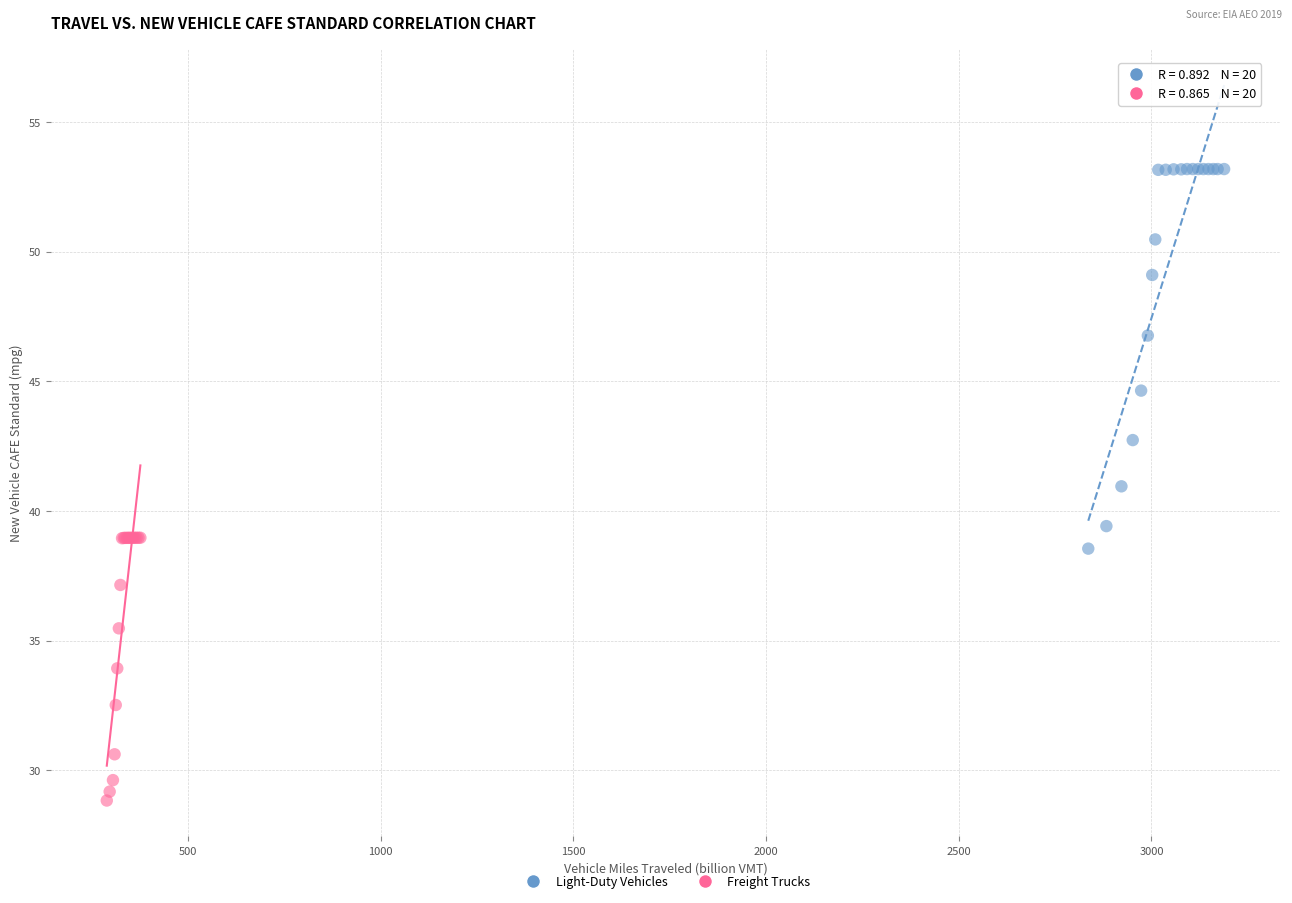

What are all the series names shown in the legend?

Light-Duty Vehicles, Freight Trucks